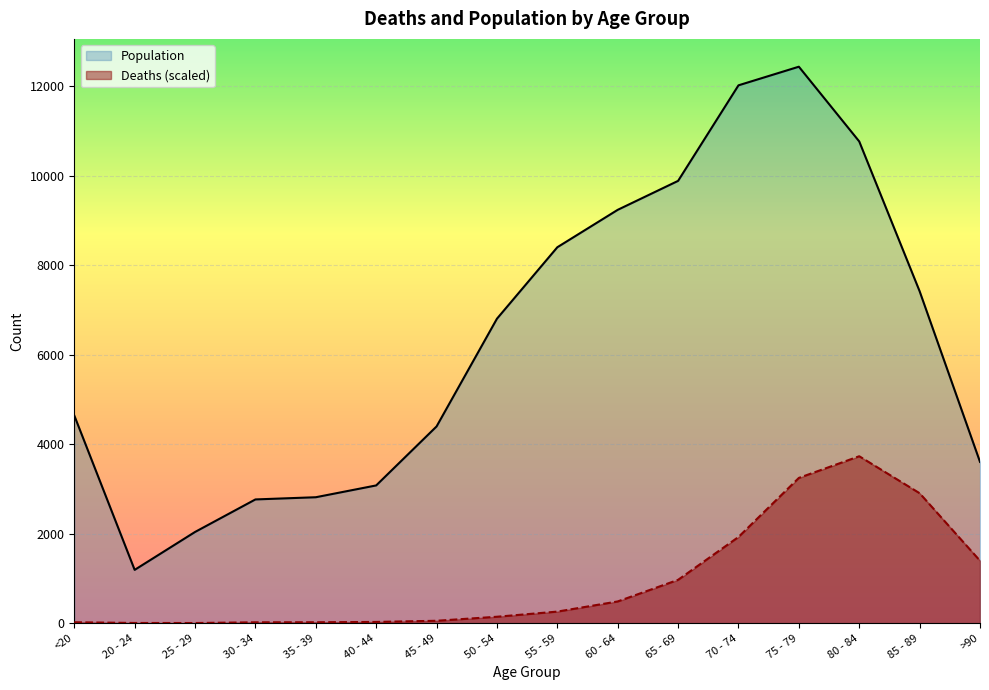

Reading left to right, transcribe all the data shown in this chart.

Deaths: <20=20.5	20 - 24=4.6	25 - 29=3.4	30 - 34=19.4	35 - 39=20.5	40 - 44=27.4	45 - 49=53.6	50 - 54=143.6	55 - 59=258.7	60 - 64=485.5	65 - 69=968.7	70 - 74=1926.1	75 - 79=3245.8	80 - 84=3730.2	85 - 89=2903.9	>90=1395.0
Population: <20=4641.0	20 - 24=1191.0	25 - 29=2038.0	30 - 34=2765.0	35 - 39=2814.0	40 - 44=3078.0	45 - 49=4396.0	50 - 54=6803.0	55 - 59=8400.0	60 - 64=9236.0	65 - 69=9883.0	70 - 74=12018.0	75 - 79=12434.0	80 - 84=10764.0	85 - 89=7417.0	>90=3604.0